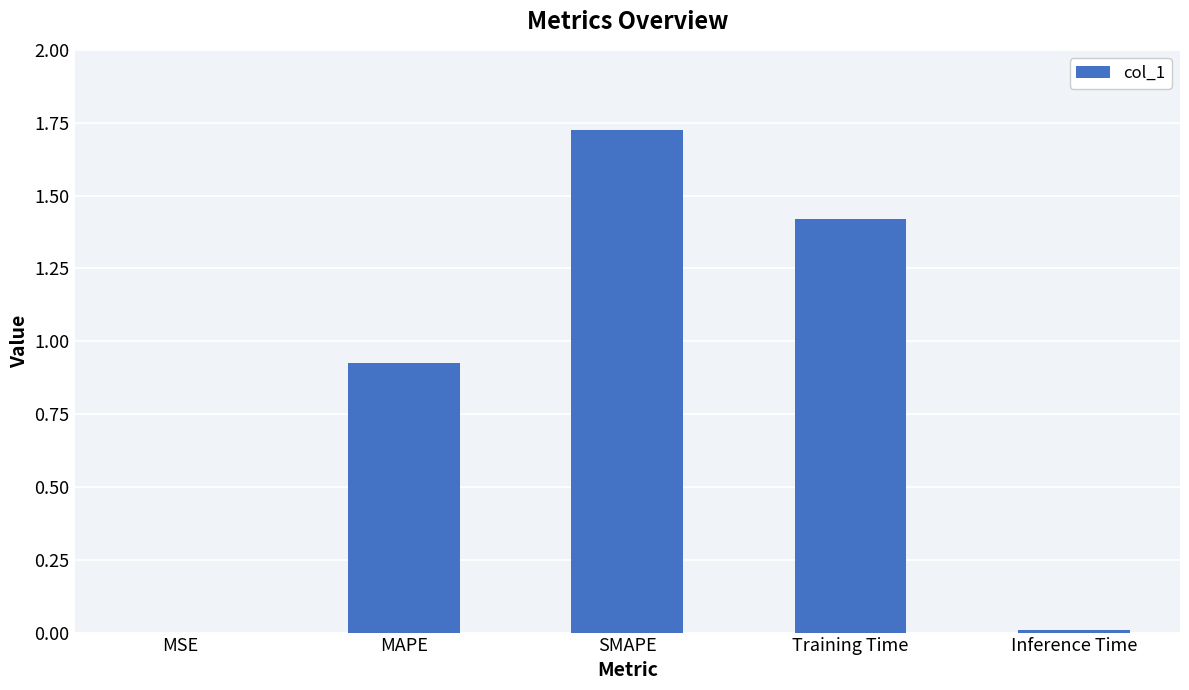

At which category does the chart reach its peak across all series?

SMAPE